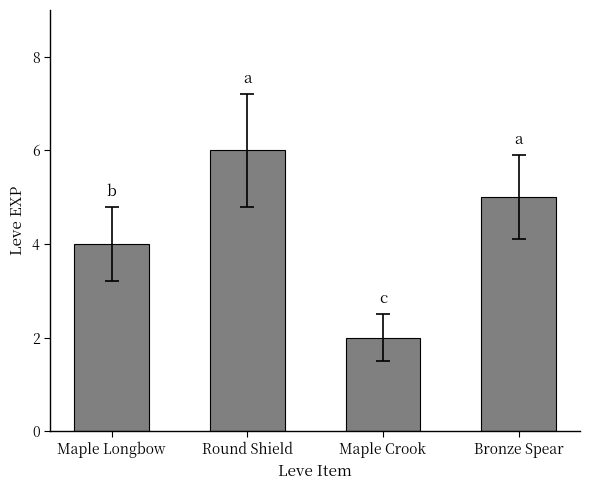

Is it true that the value at Maple Crook is 3?

False